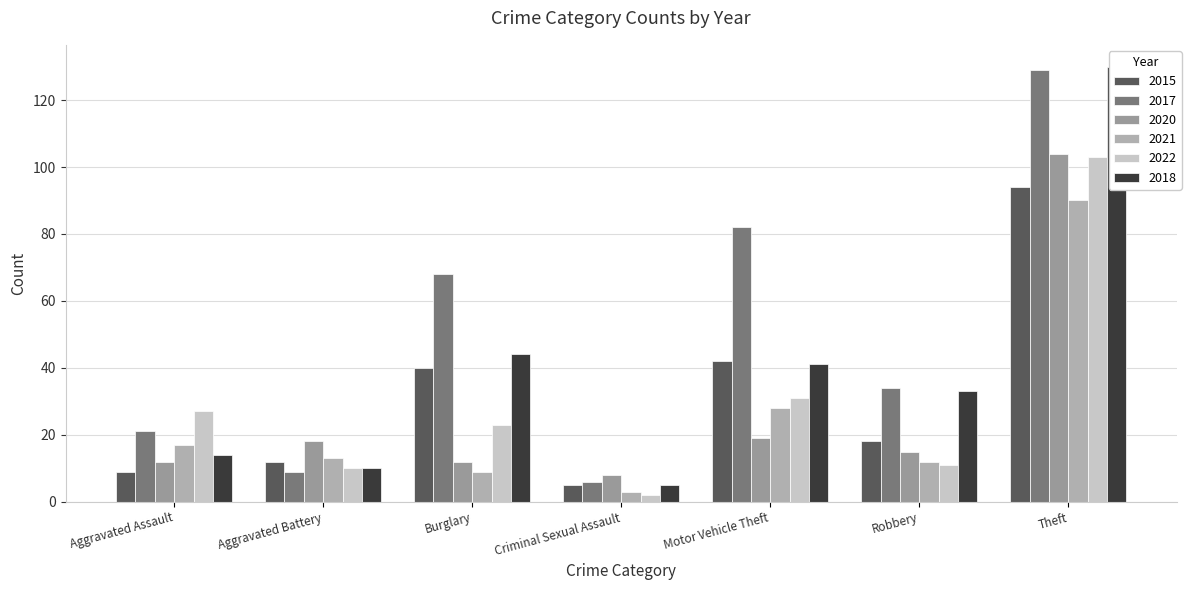

What are all the series names shown in the legend?

2015, 2017, 2020, 2021, 2022, 2018